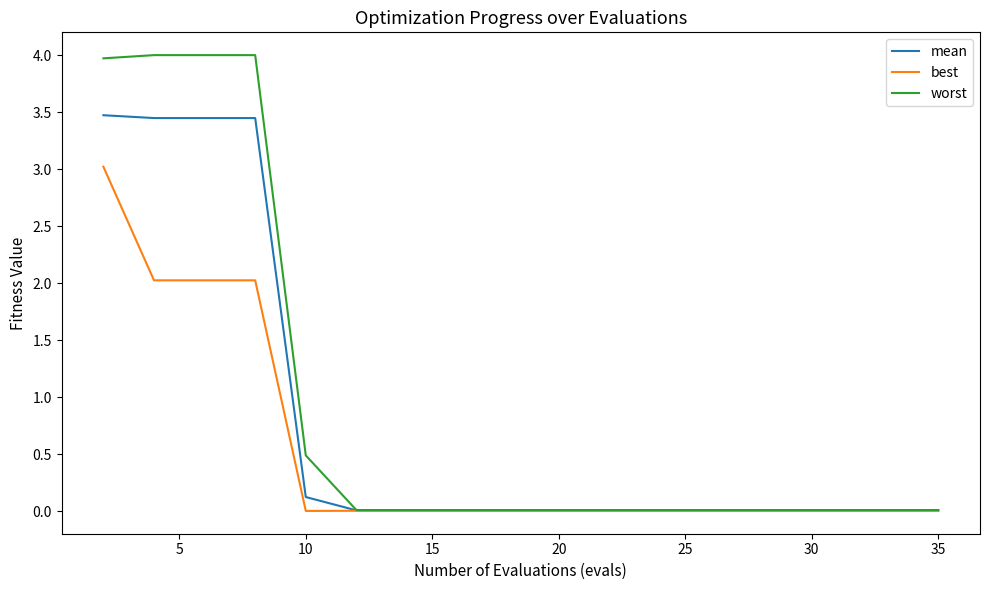

Rank the series by their maximum value, from highest to lowest.

worst, mean, best